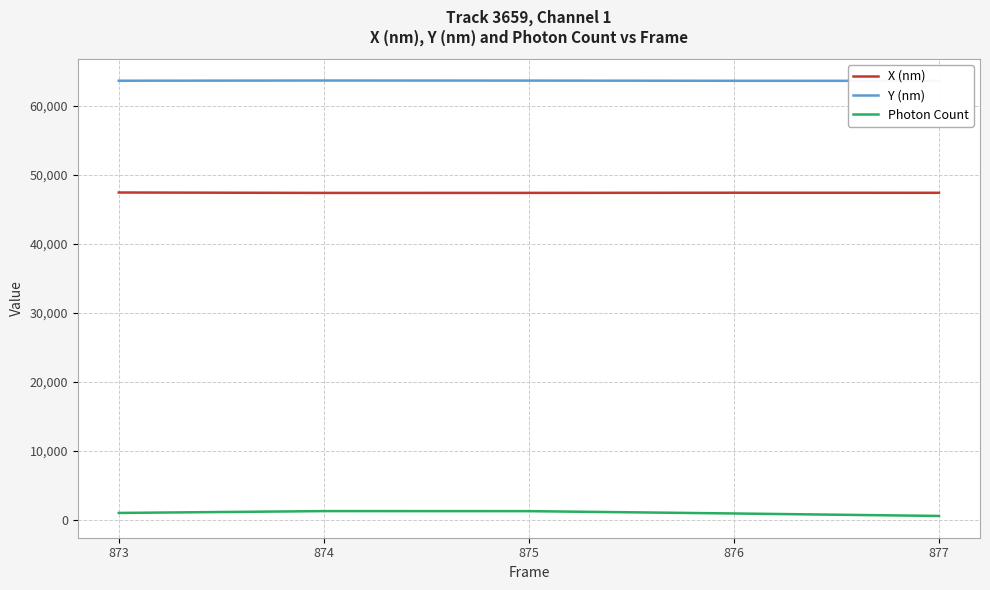

What is the difference between the second highest and minimum values in the Y (nm) series?

36.0